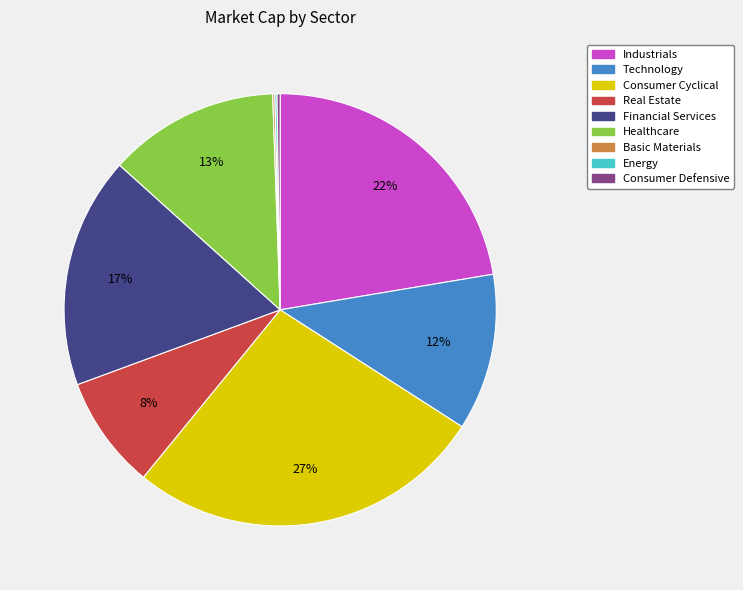

Approximately how many times larger is the value at Healthcare compared to Industrials?

0.6